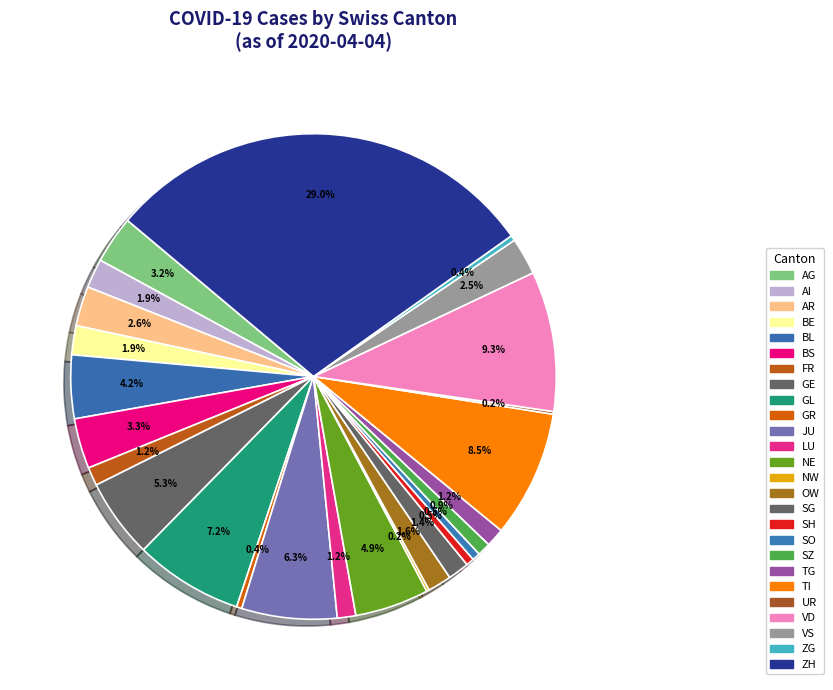

To the nearest percent, what is the difference between the JU and ZH slice percentages?

23%